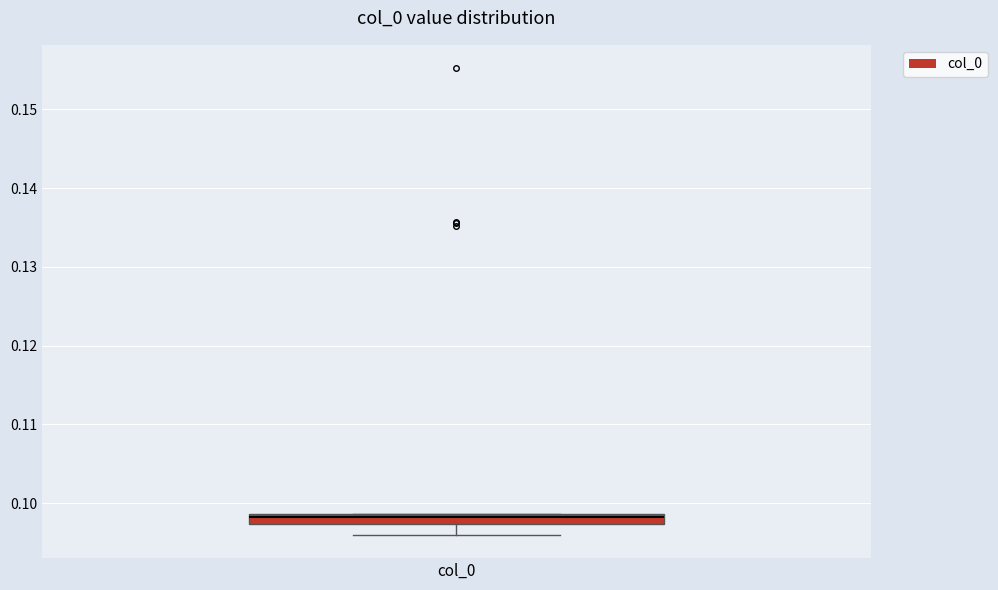

Where is the lower edge of the box for col_0 on the y-axis? The values are not printed on the chart, so give them approximately, as read against the axis.

0.097